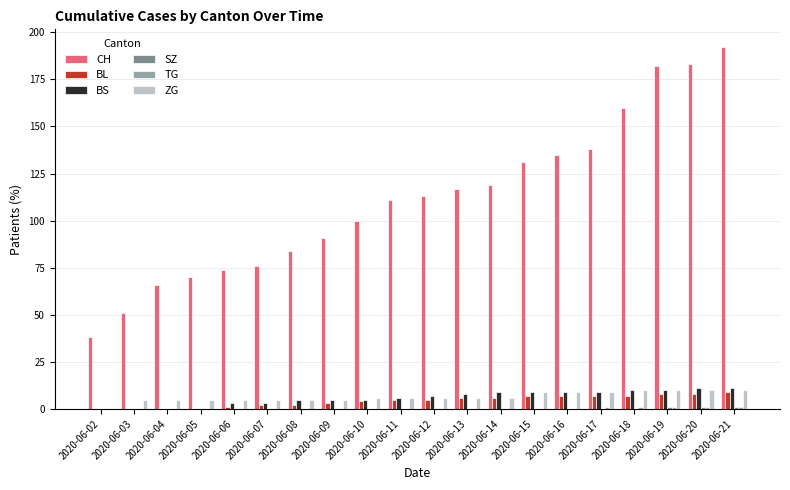

Is the value of ZG at 2020-06-09 greater than the value of BS at 2020-06-02?

Yes